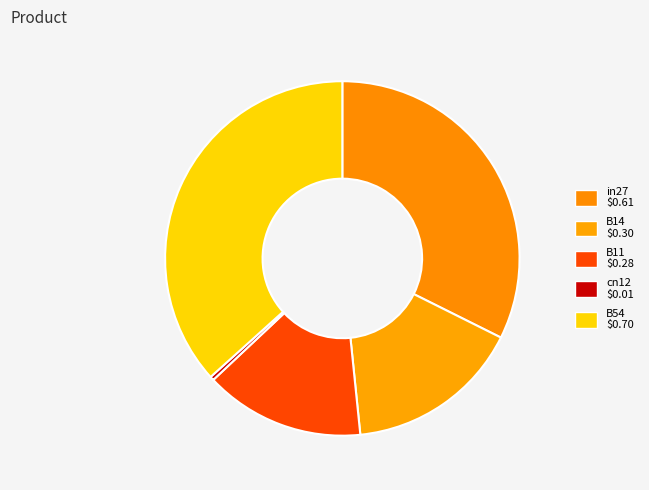

To the nearest percent, what portion does B14 represent?

16%